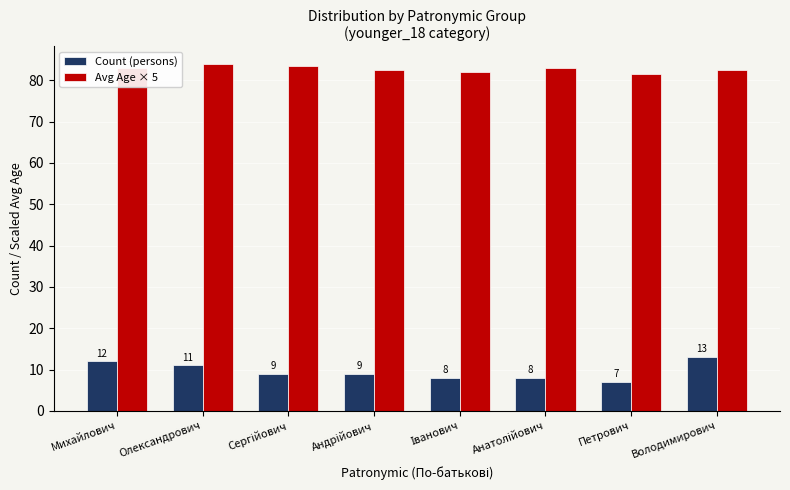

What is the sum of all Avg Age × 5 values?

662.0